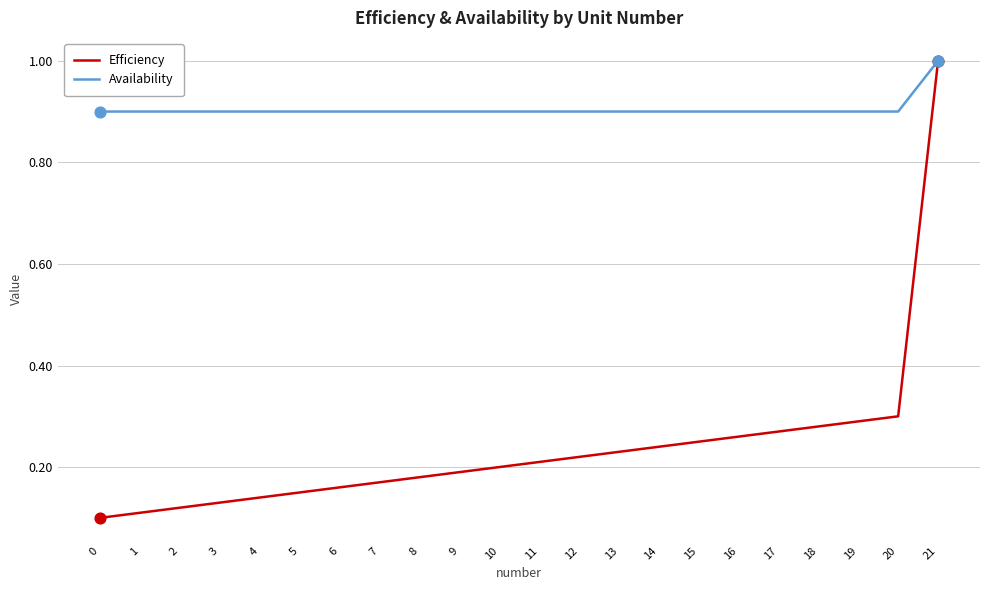

What are all the series names shown in the legend?

Efficiency, Availability